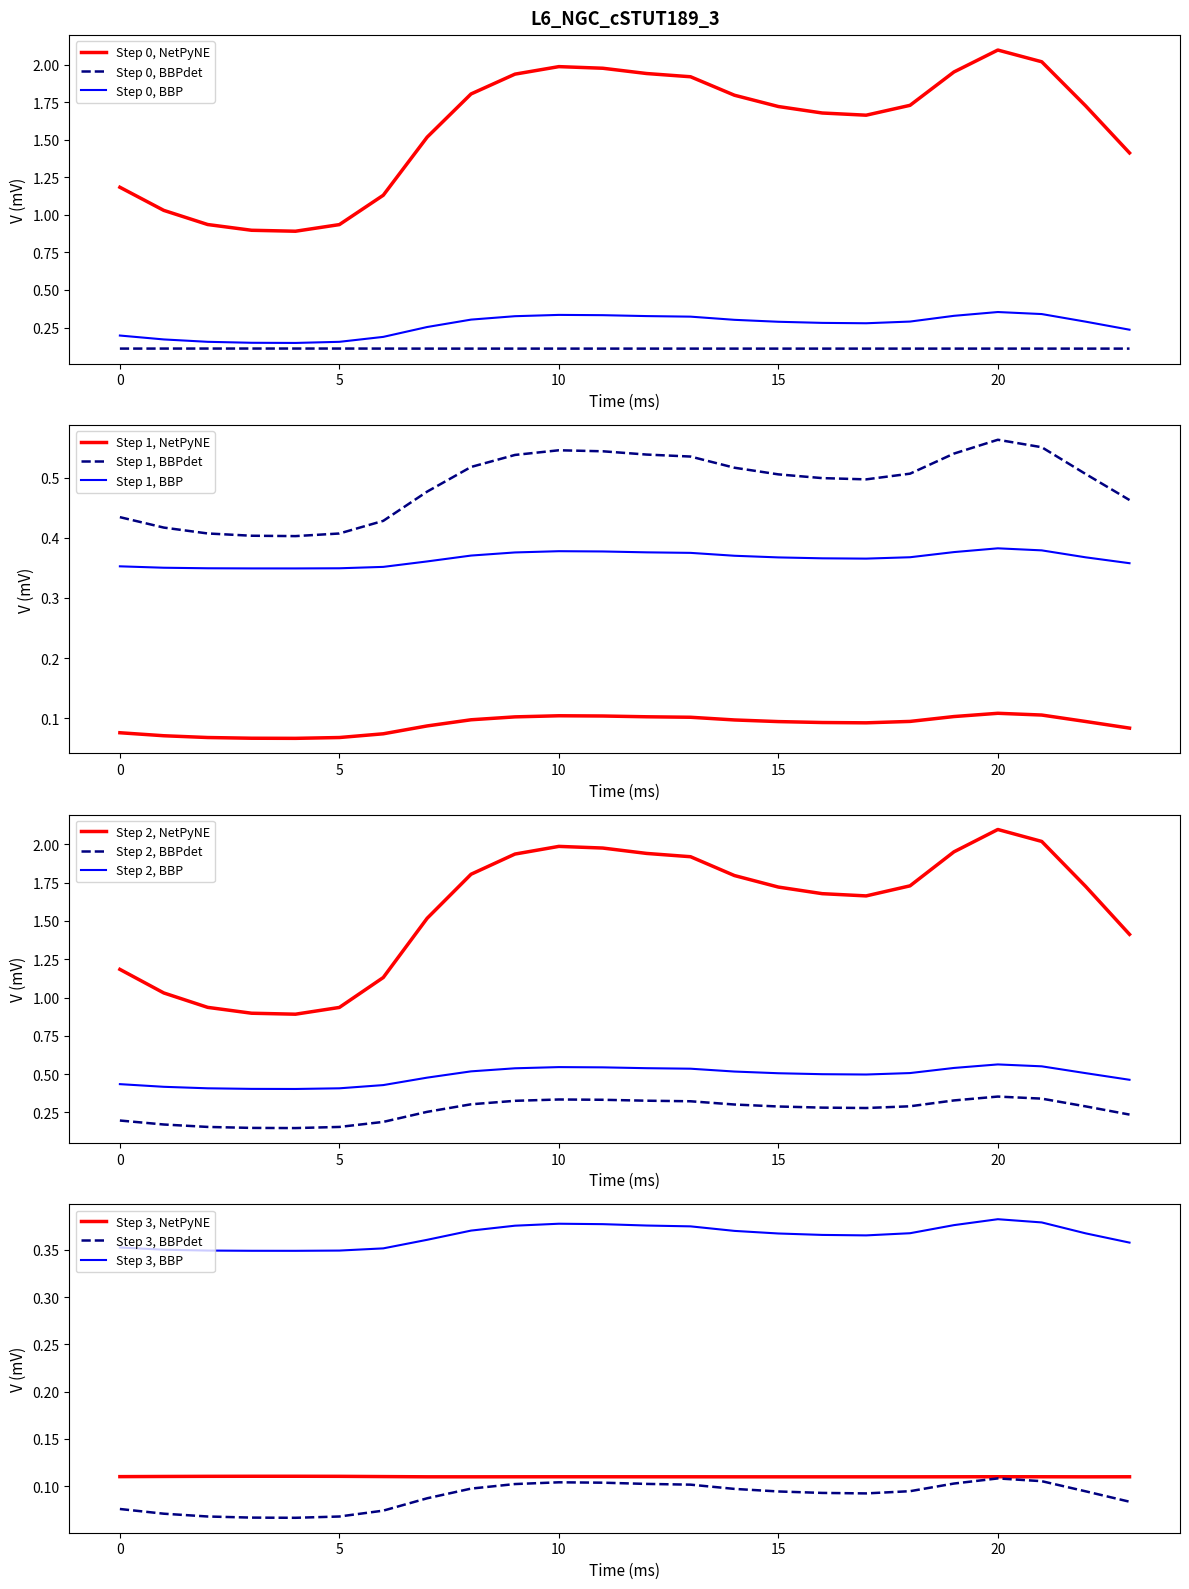

True or false: Step 0, NetPyNE and Step 0, BBPdet intersect in this chart.

False